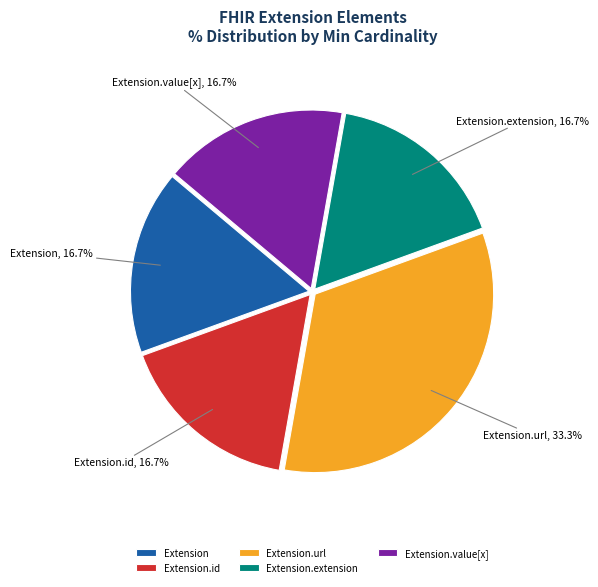

The Extension.extension slice represents 8% of the pie. True or false?

False